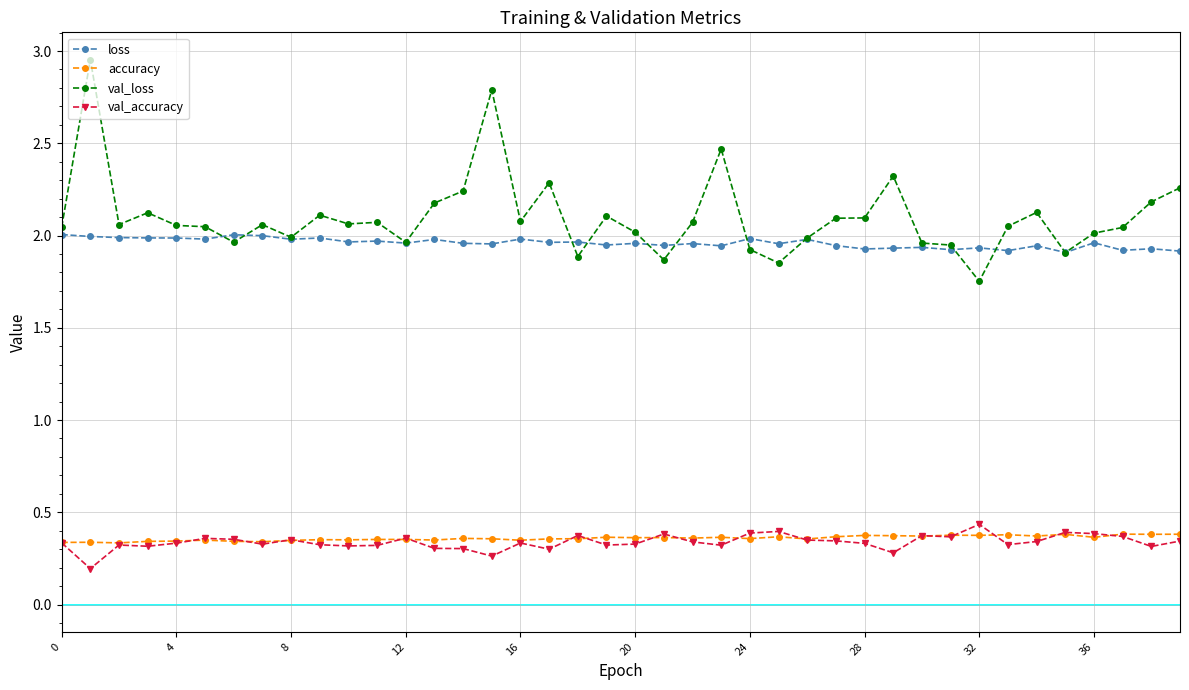

List the series in order of their peak value, lowest first.

accuracy, val_accuracy, loss, val_loss